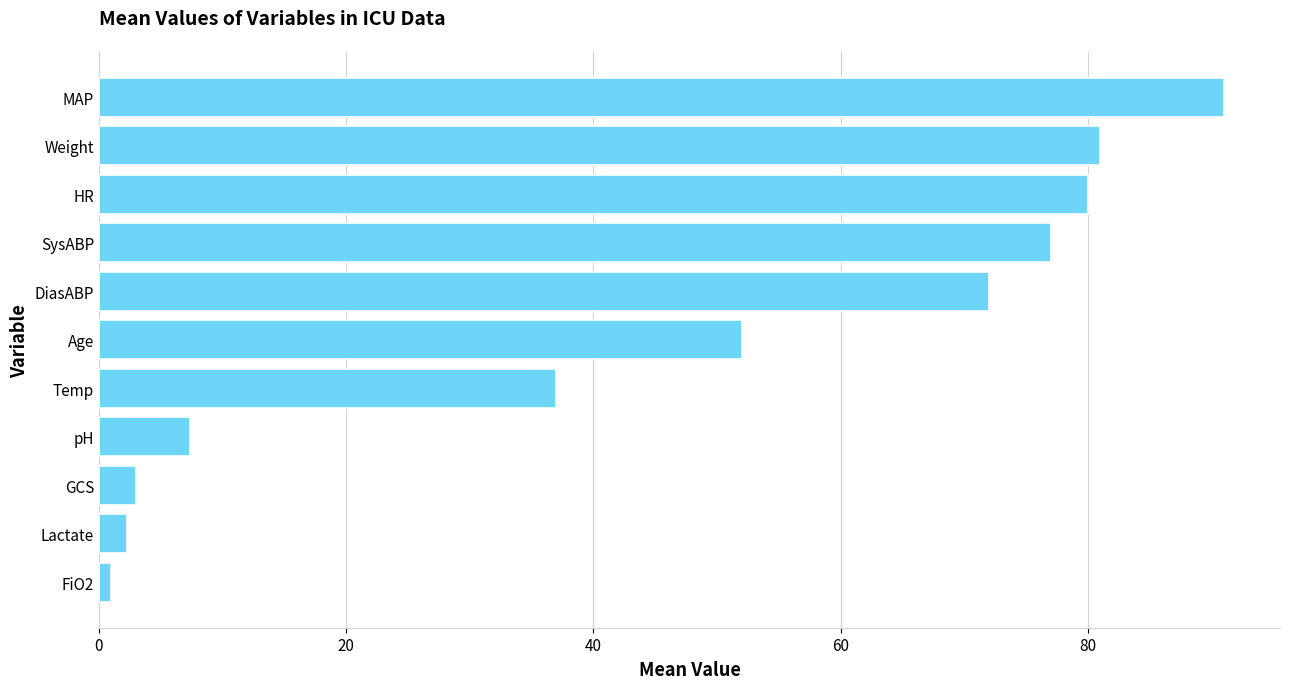

Which label corresponds to the largest value in the chart?

MAP